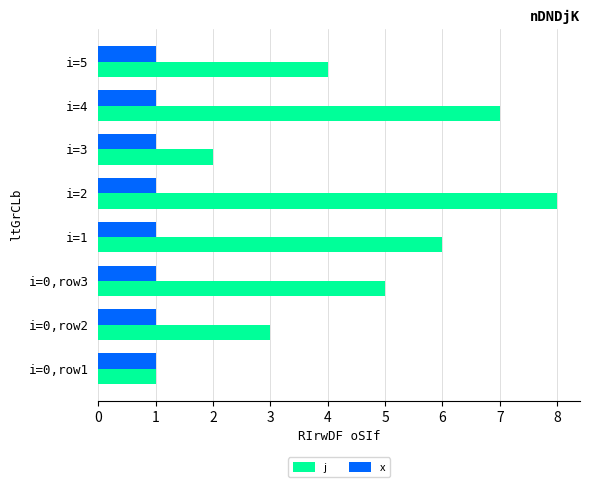

The x series shows 1 at i=0,row1. True or false?

True